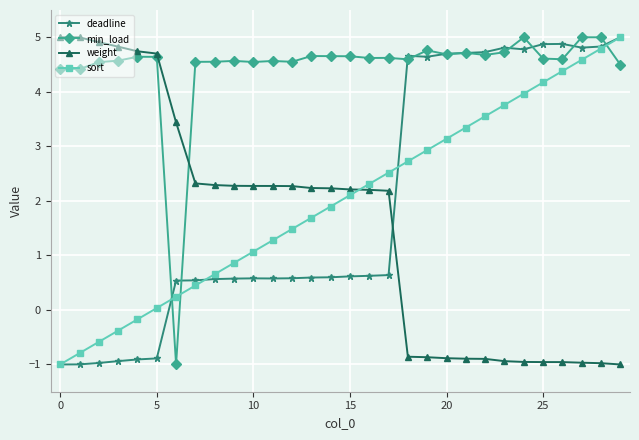

True or false: min_load has more than 1 interior local peaks.

True